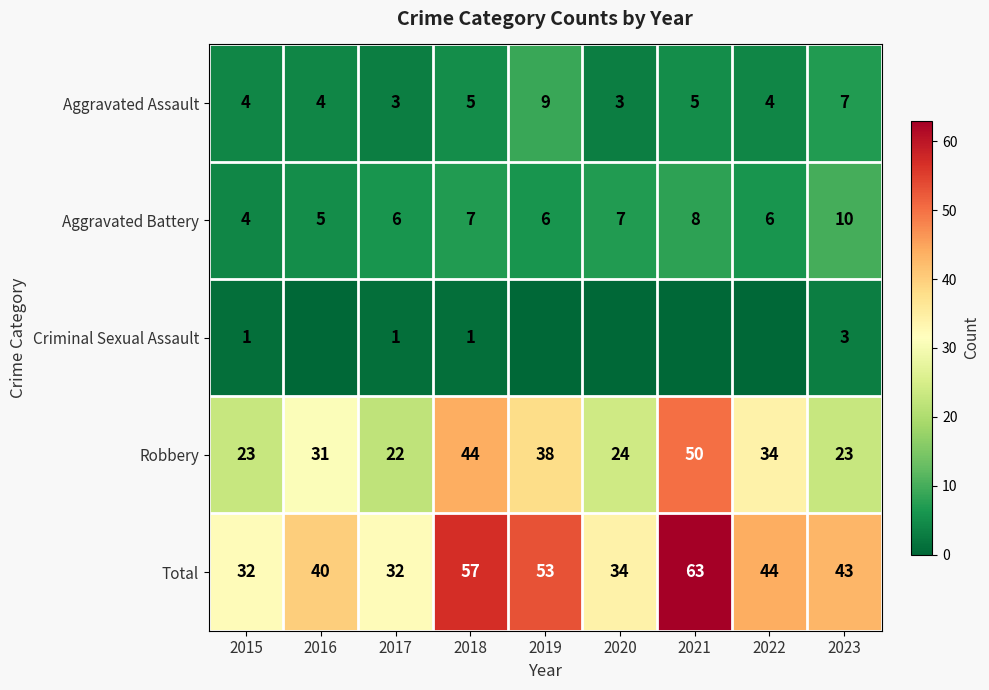

What is the average value of the Robbery series?

32